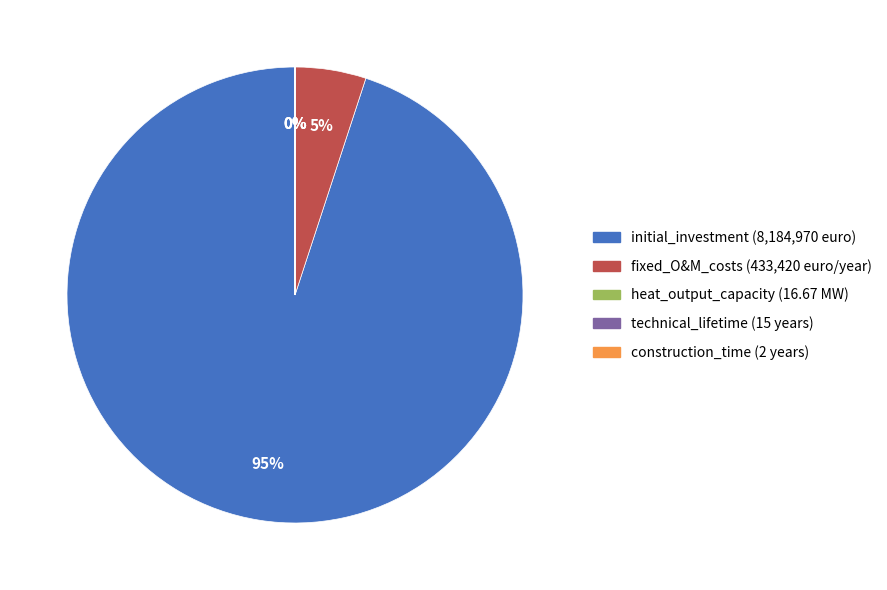

To the nearest percent, what is the difference between the largest and smallest slice percentages?

95%